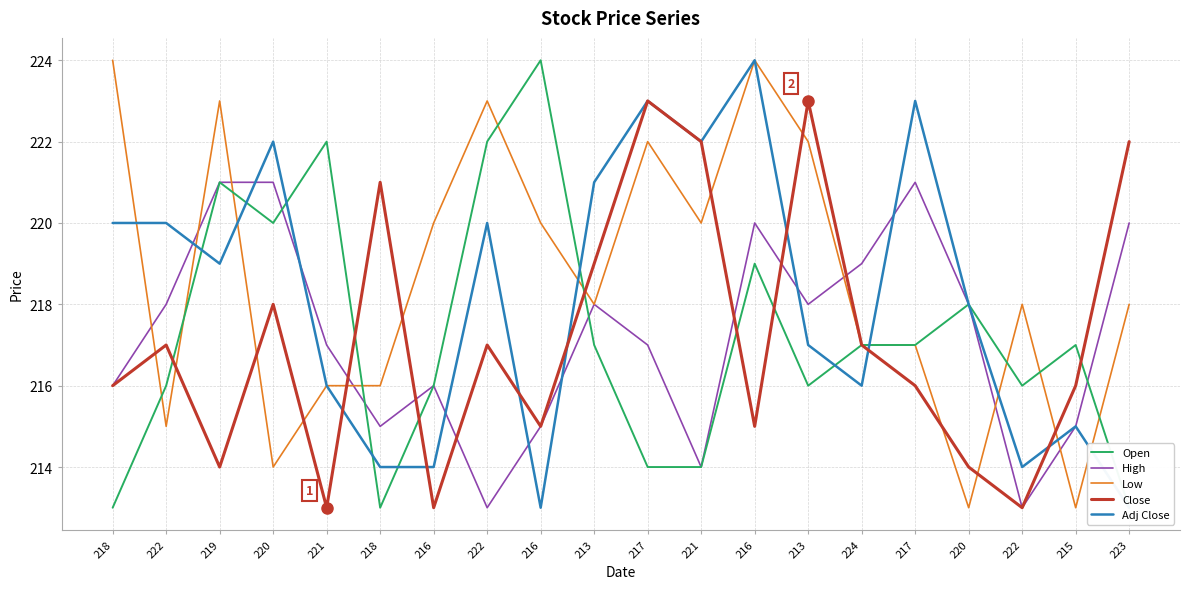

Where is the first local minimum for High?

218